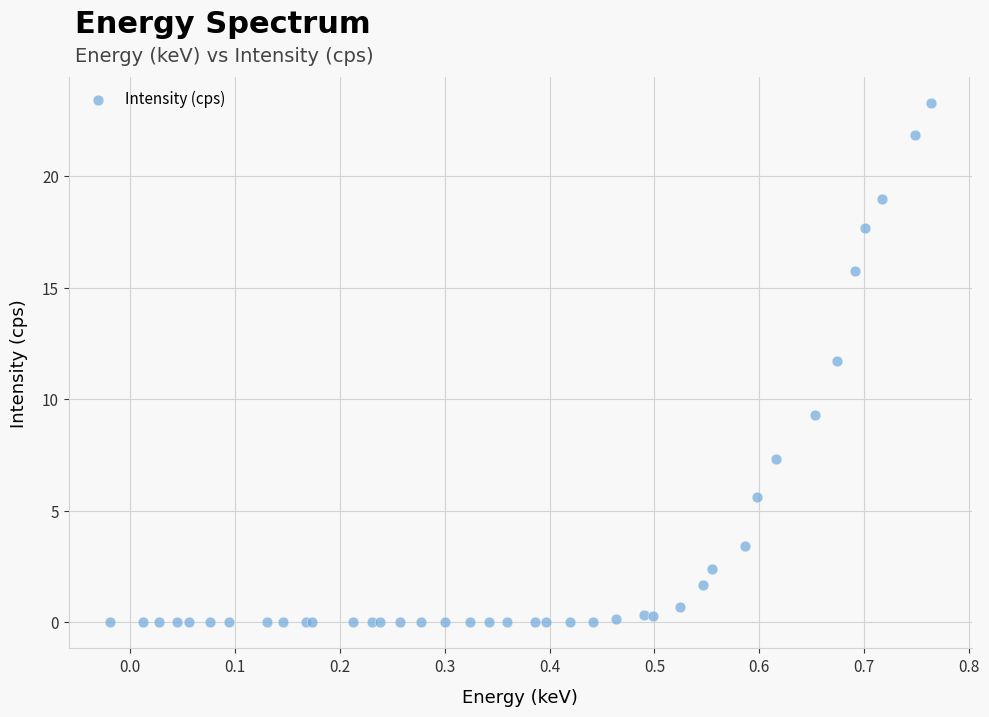

What Y value in the scatter plot is closest to 11?

11.7